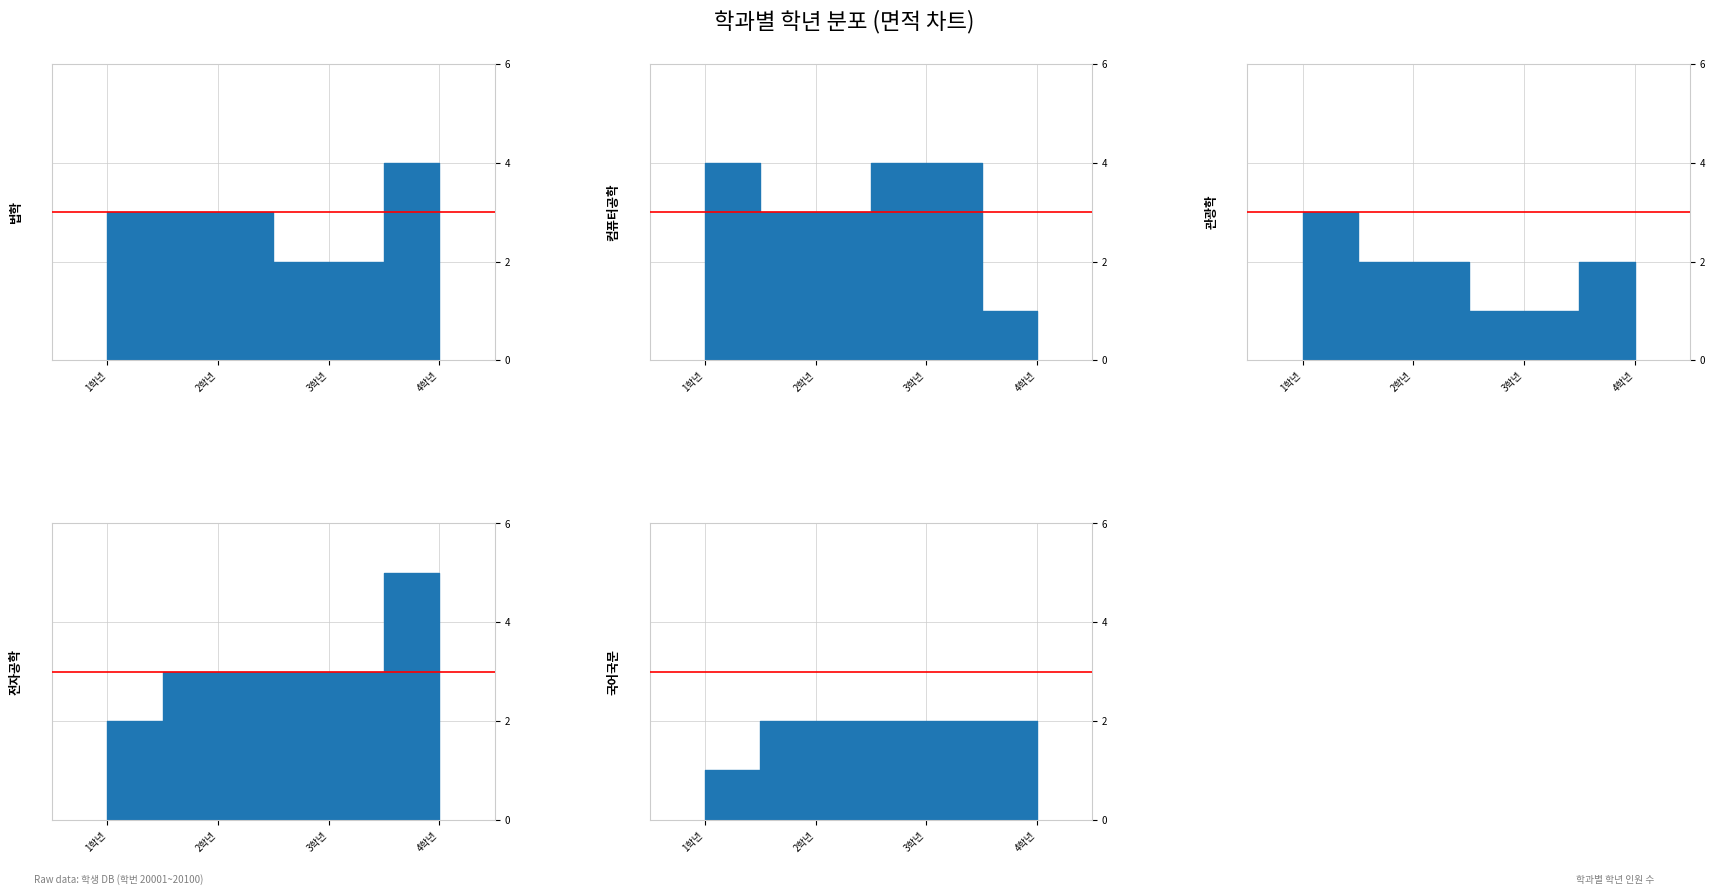

What is the value of the 전자공학 point at the 3rd from the left?

3